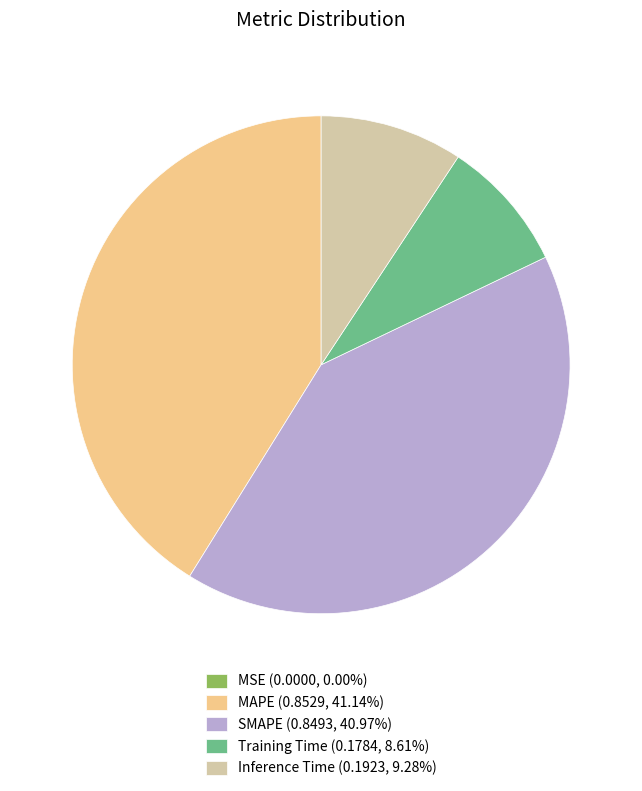

Is the sum of Training Time and Inference Time greater than half?

No